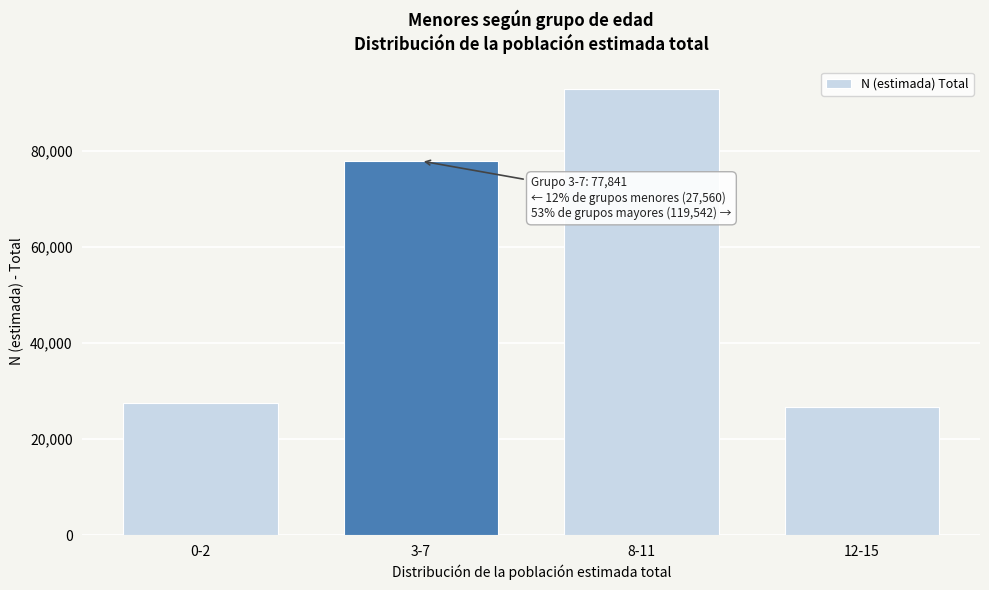

Reading right to left, what are all the values shown in this chart?

12-15=26657	8-11=92885	3-7=77841	0-2=27560